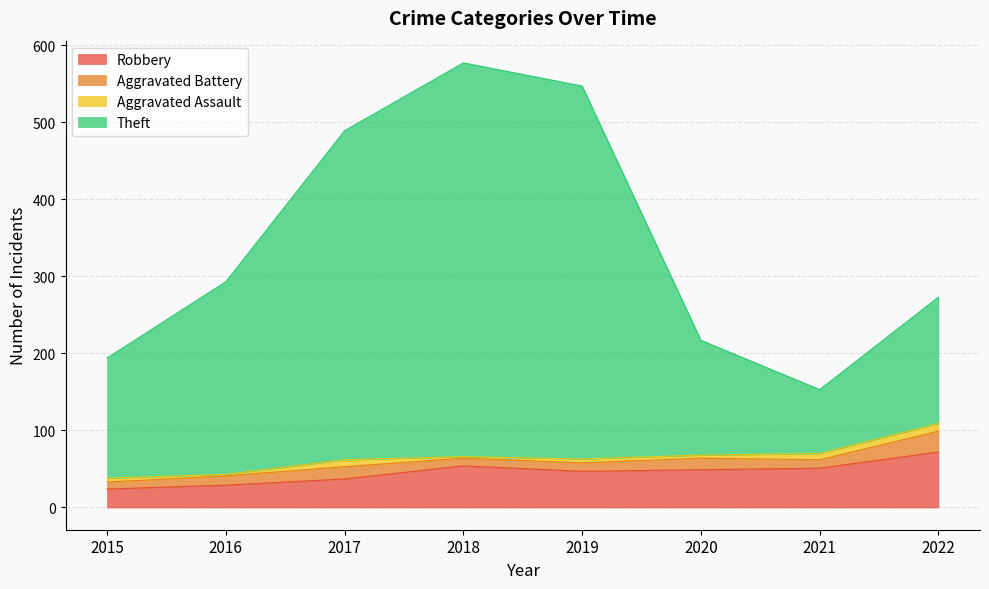

Which series has the largest range (max minus min)?

Theft